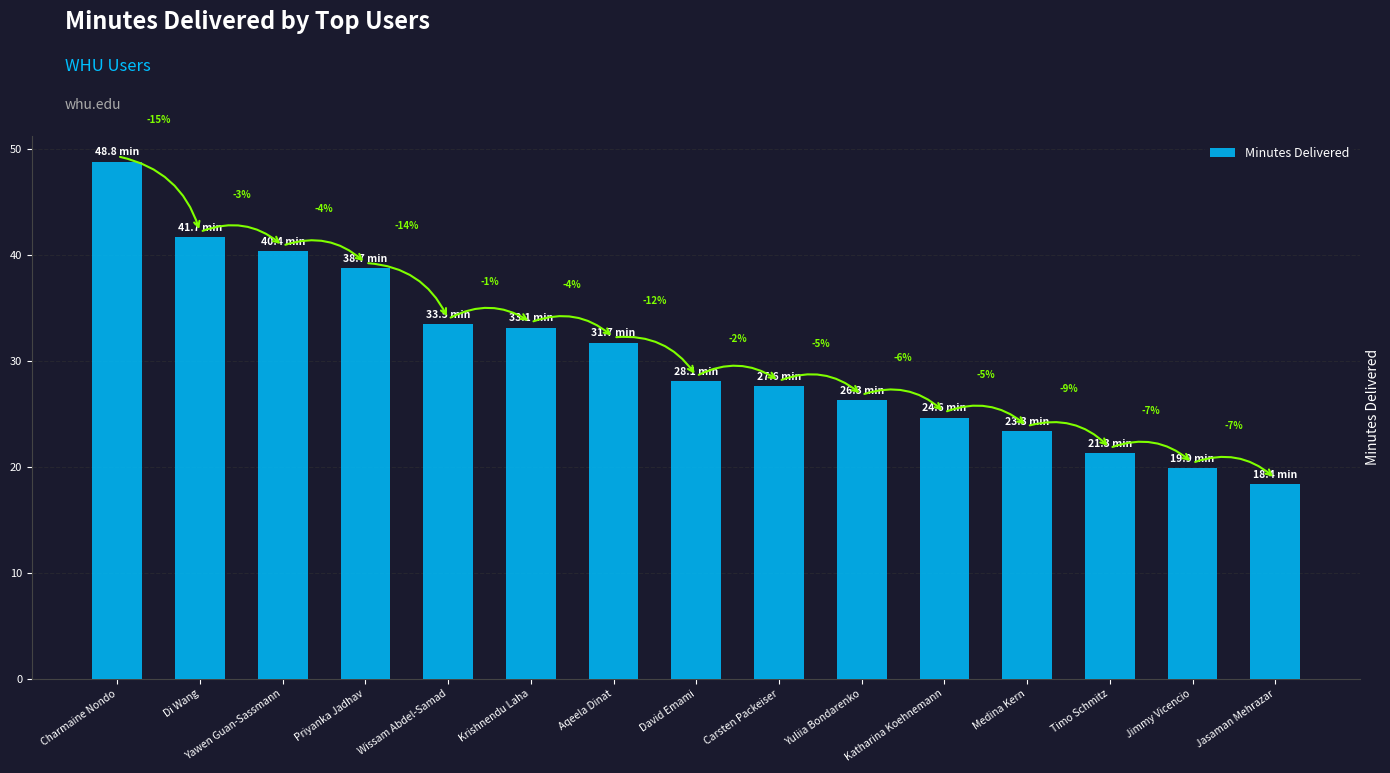

Are the bars horizontal?

No